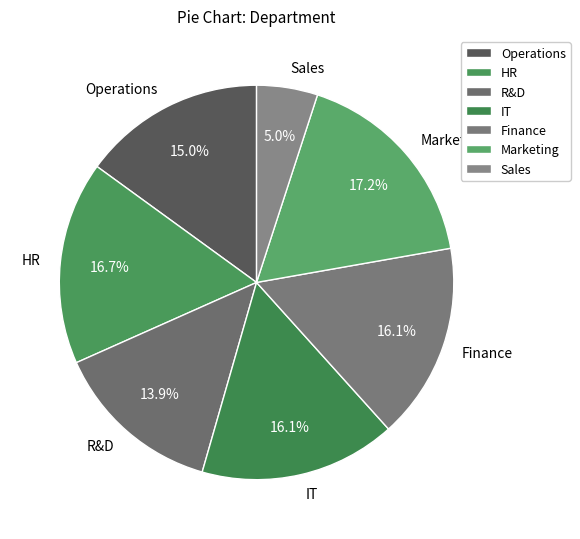

Which slice is the largest?

Marketing